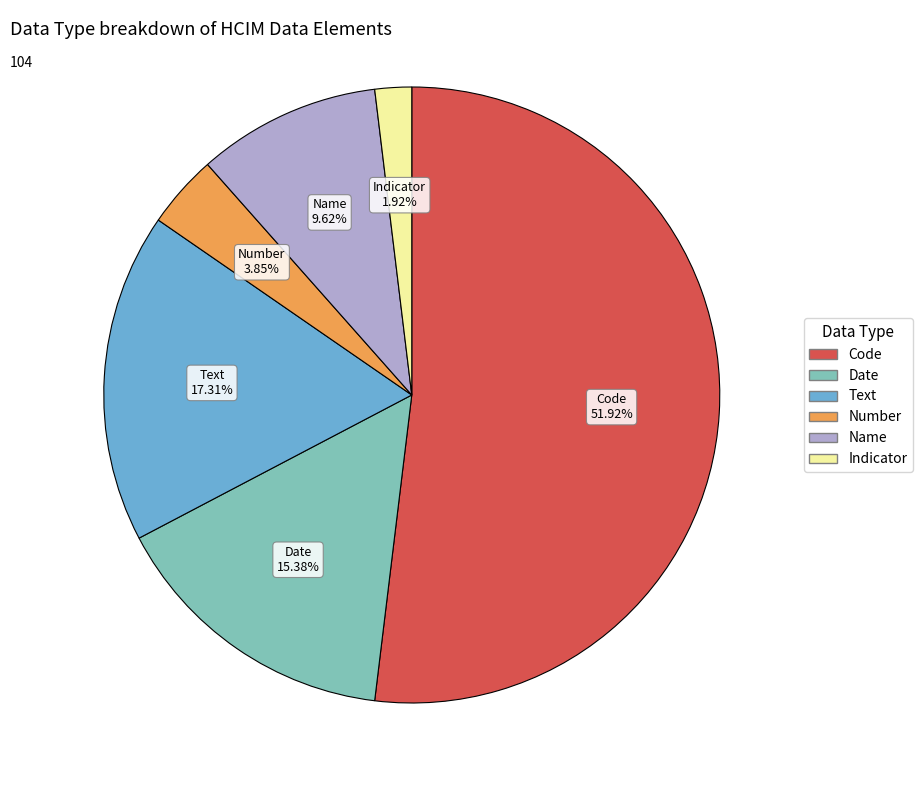

How many segments does this pie chart have?

6